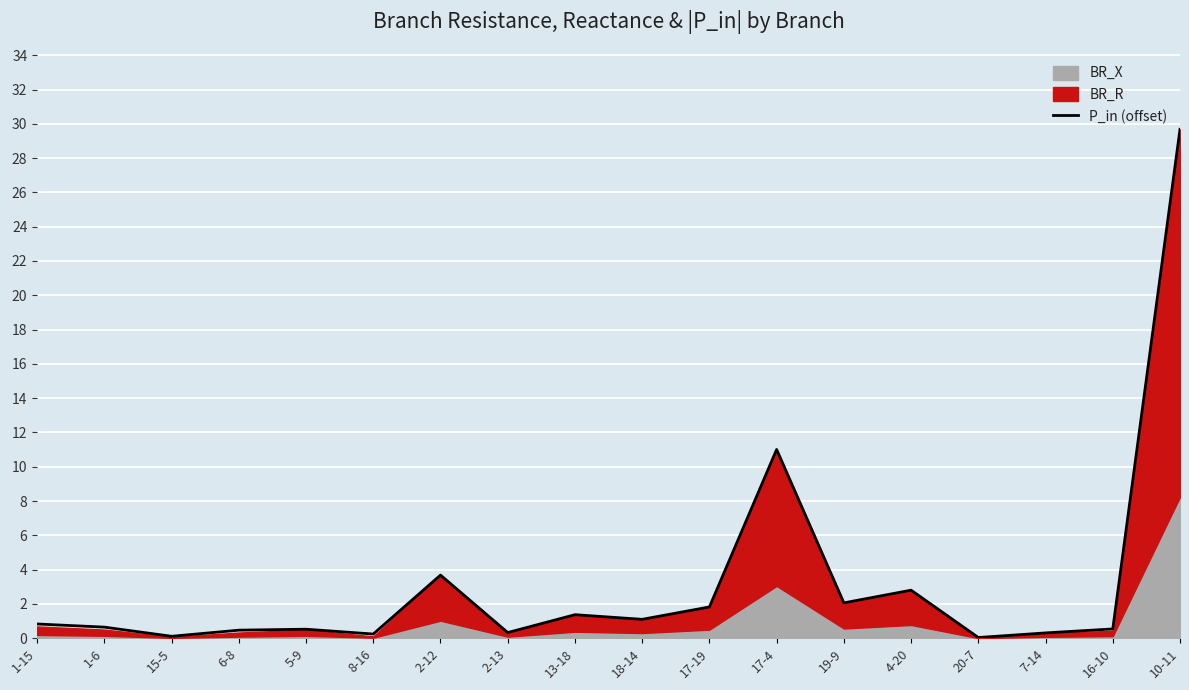

At which category does the data reach its first local peak?

5-9